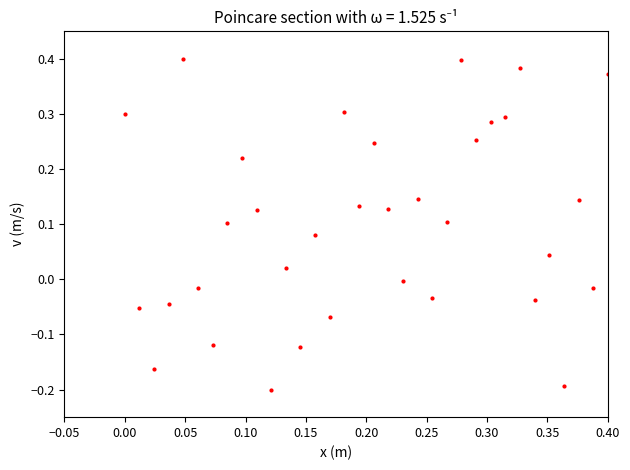

What is the range of Y values (max minus min)?

0.6